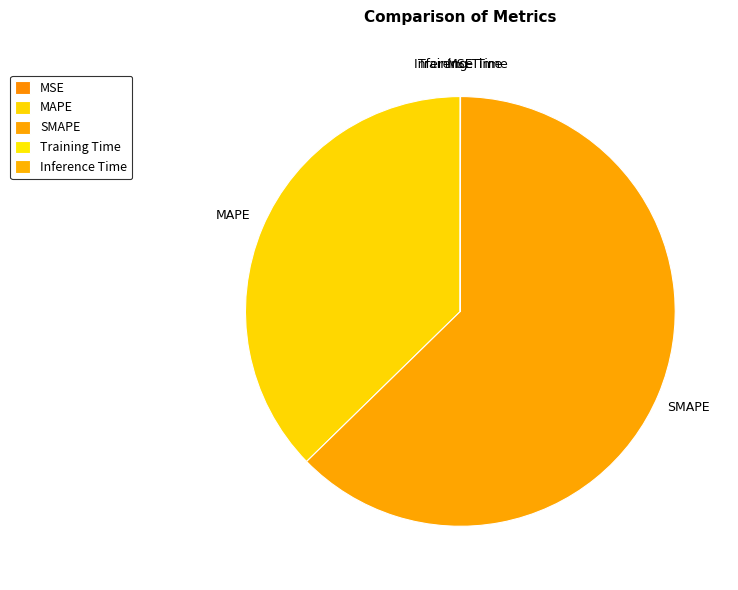

The MAPE slice represents 37% of the pie. True or false?

True